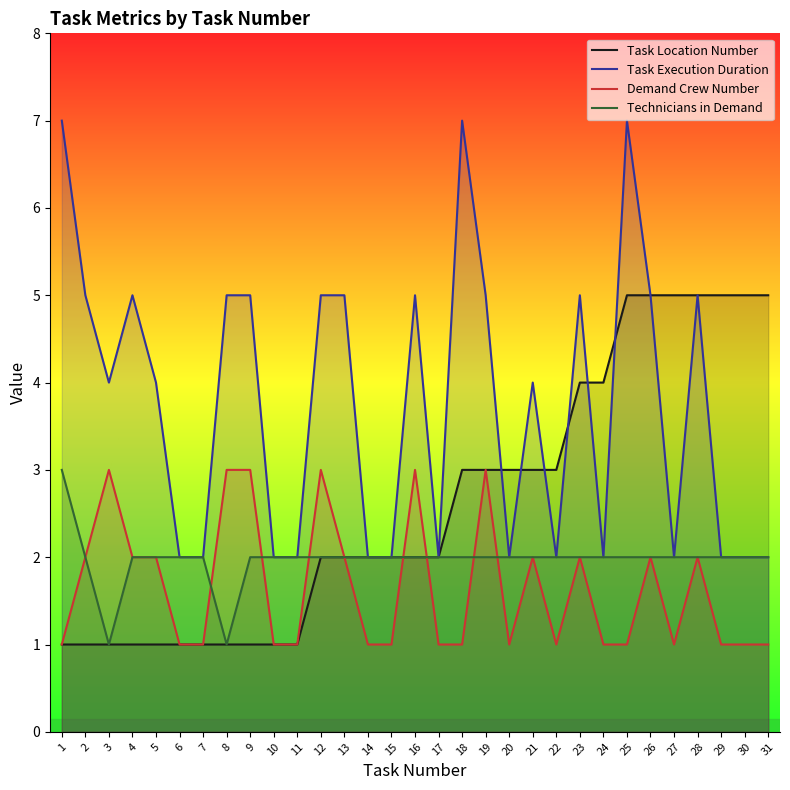

True or false: Technicians in Demand has more than 2 interior local peaks.

False